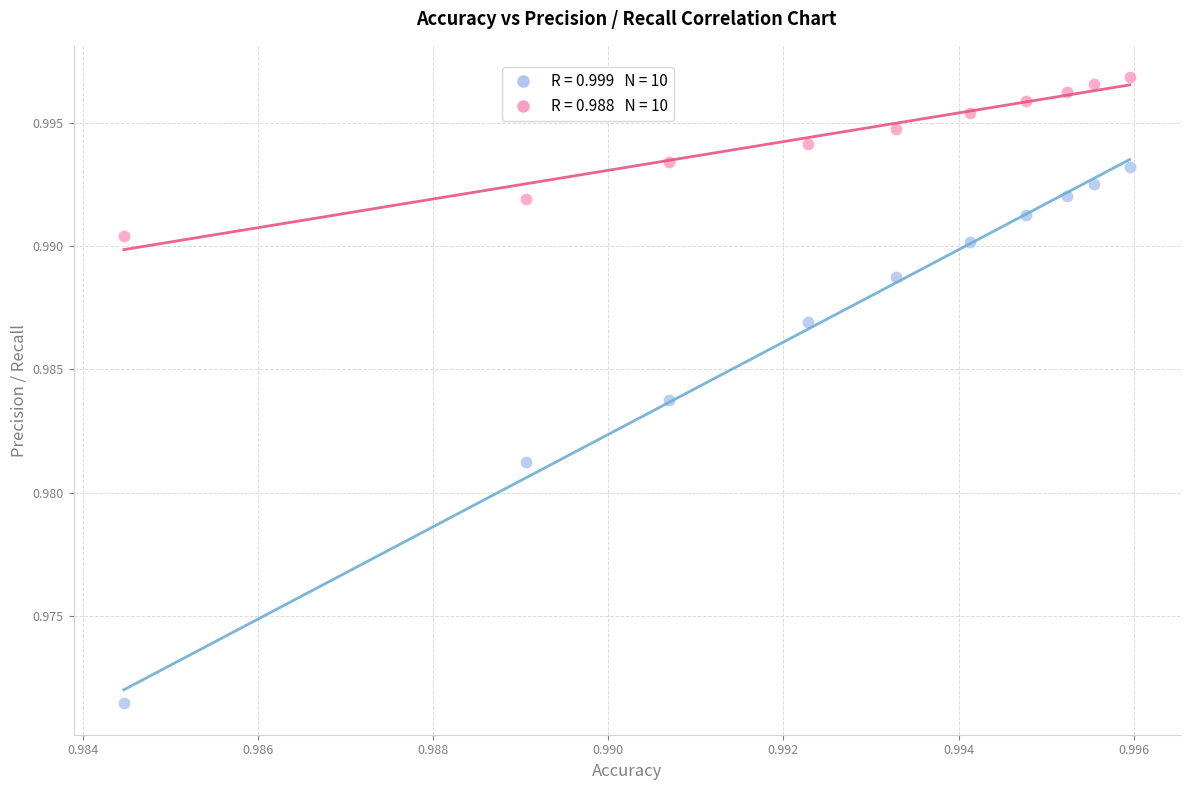

How many points are shown in the scatter plot?

20